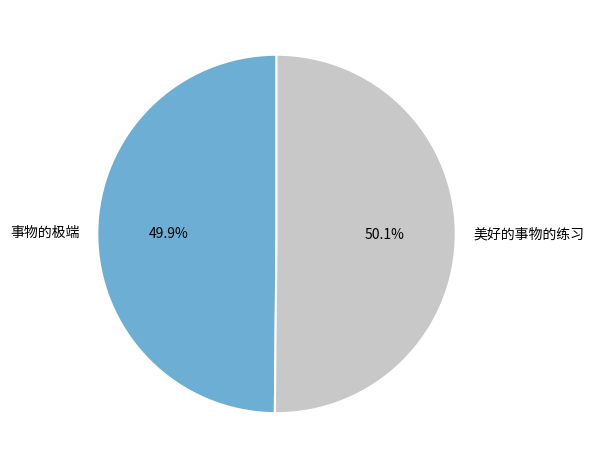

What is the total percentage of 美好的事物的练习 and 事物的极端?

100.0%